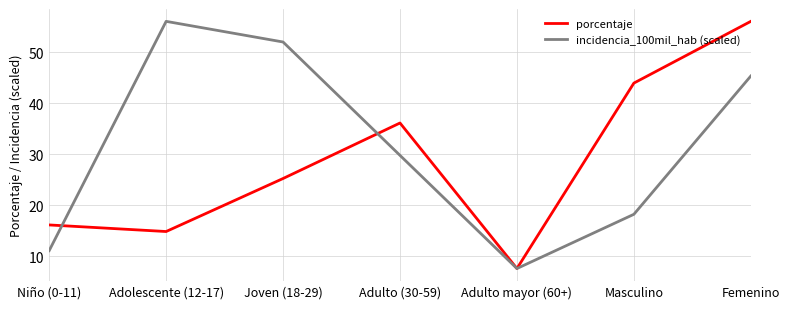

What is the sum of the incidencia_100mil_hab (scaled) values at Joven (18-29) and Femenino?

97.3